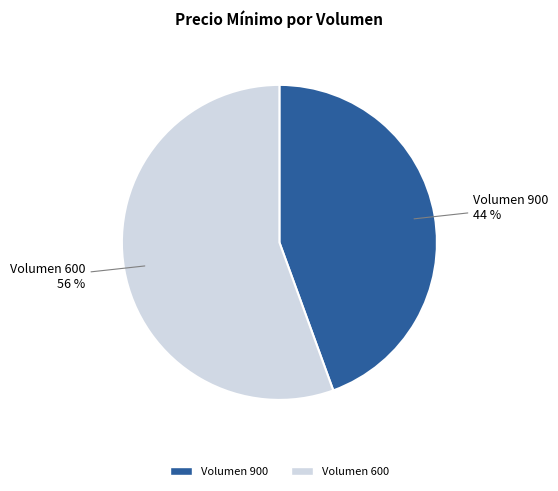

Which category accounts for the majority?

600